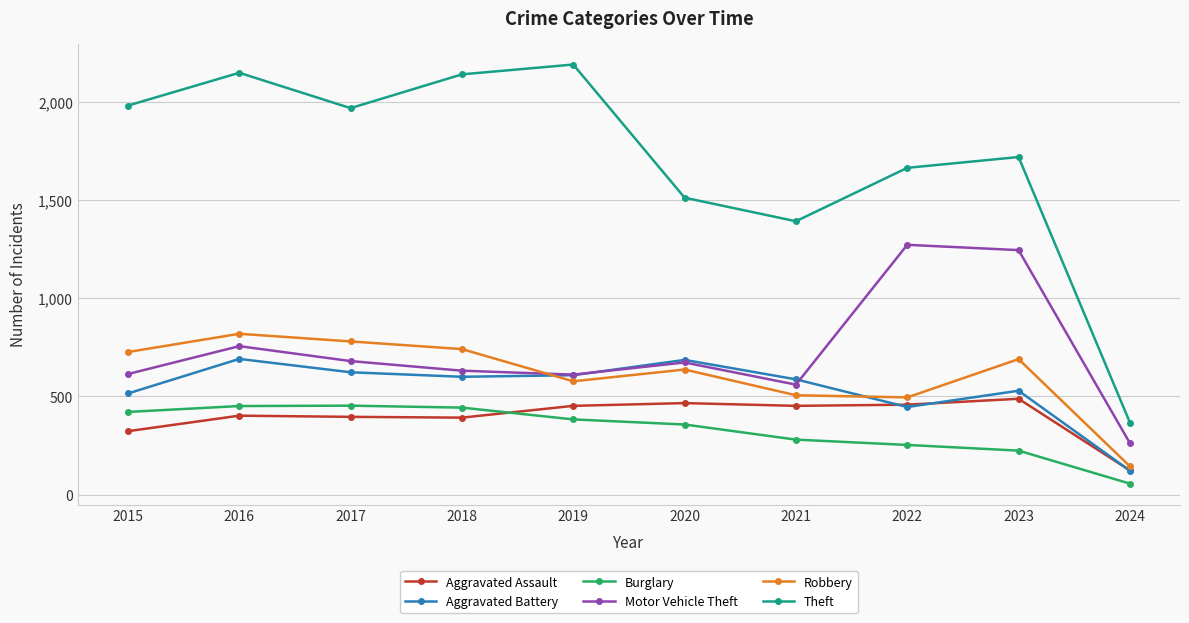

What is the difference between the maximum and minimum values in the Burglary series?

397